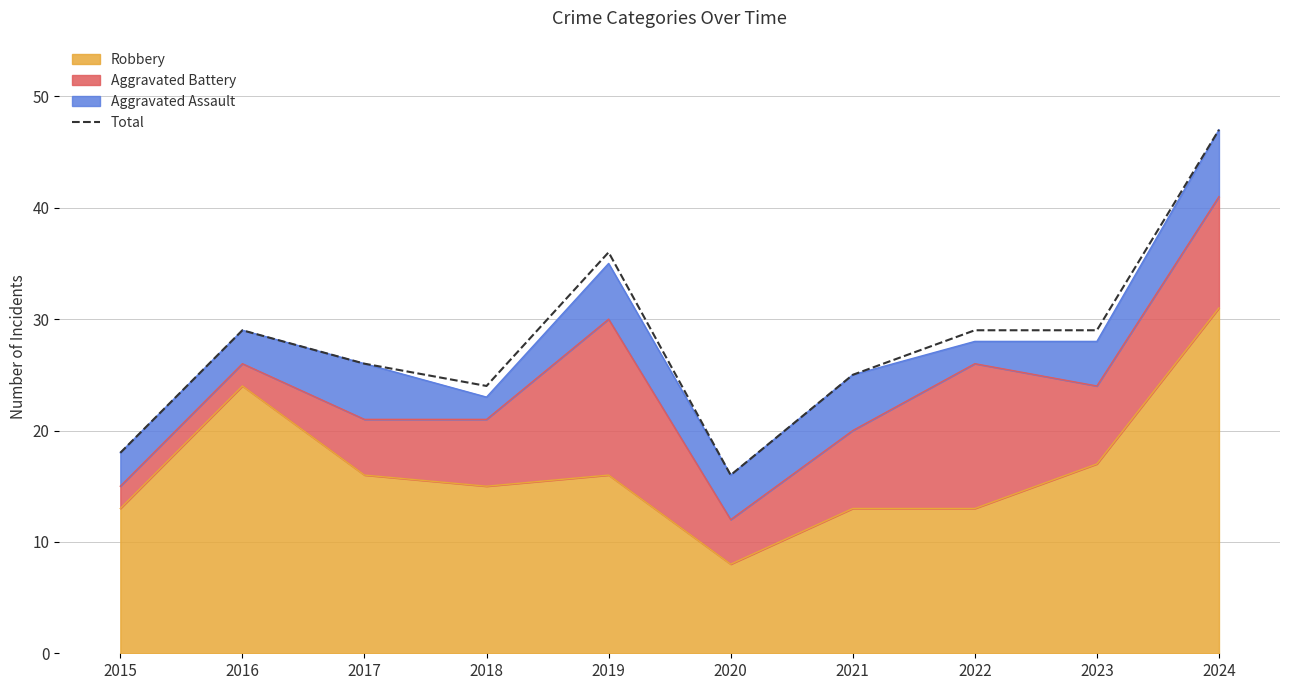

How many points are higher than both their immediate neighbors (excluding endpoints)?

2